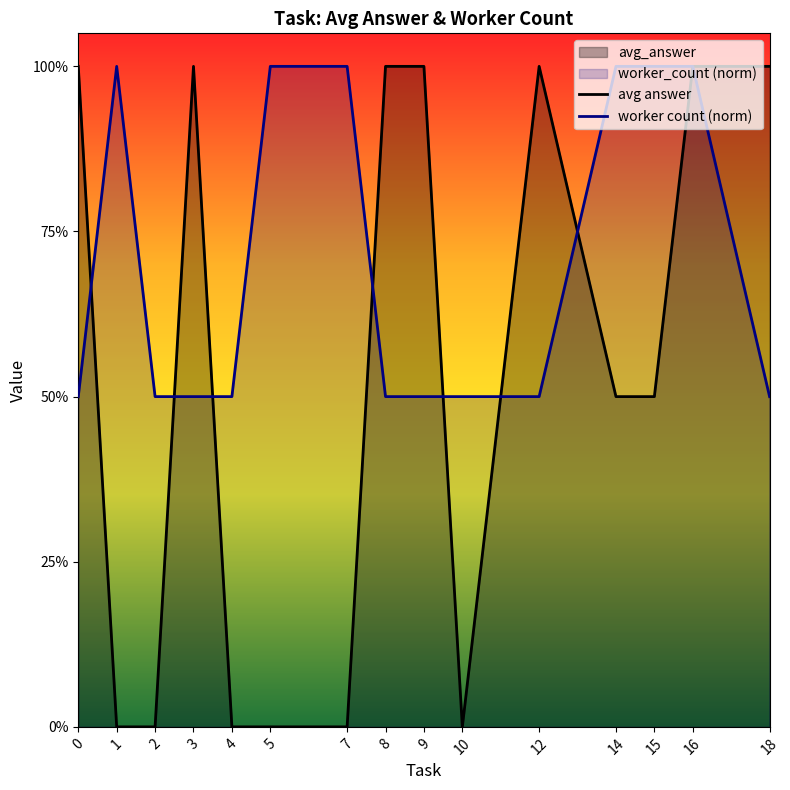

What is the difference between the maximum and minimum values in the worker count (norm) series?

0.5